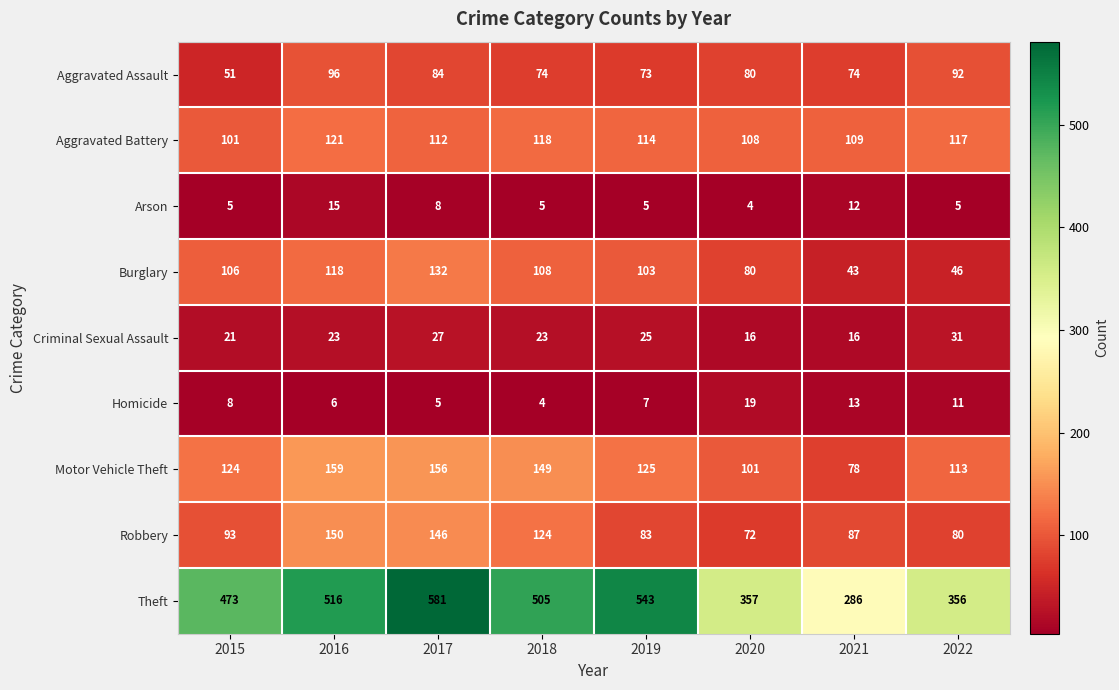

Rank the series at 2015 from highest to lowest value.

Theft, Motor Vehicle Theft, Burglary, Aggravated Battery, Robbery, Aggravated Assault, Criminal Sexual Assault, Homicide, Arson